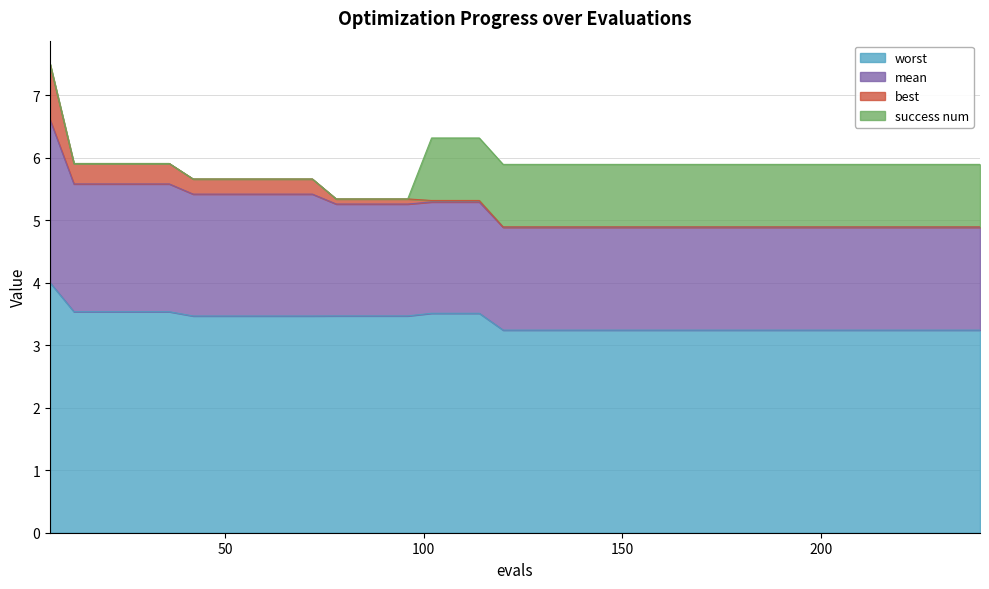

Which has a higher value, 132 or 150?

132